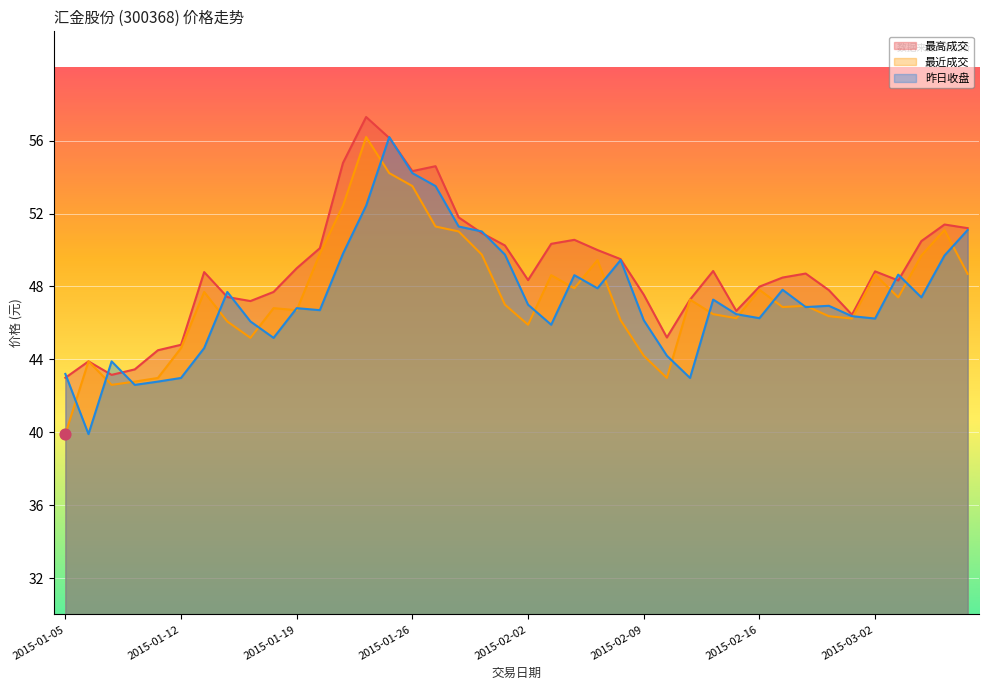

What is the total value across all series at 2015-02-17?

143.2